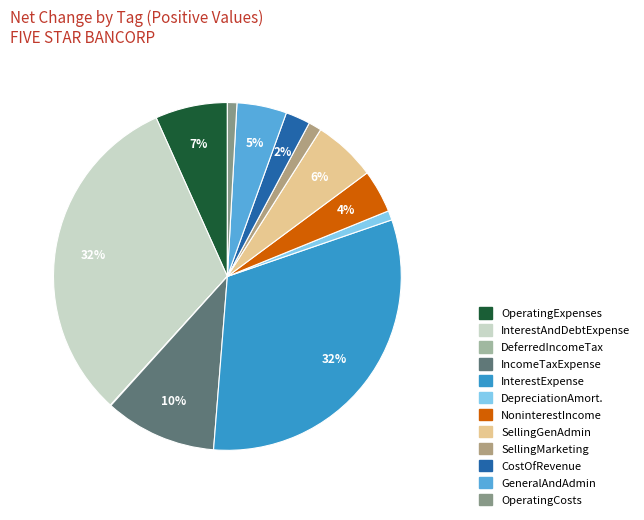

Is there any slice that represents more than half of the pie?

No